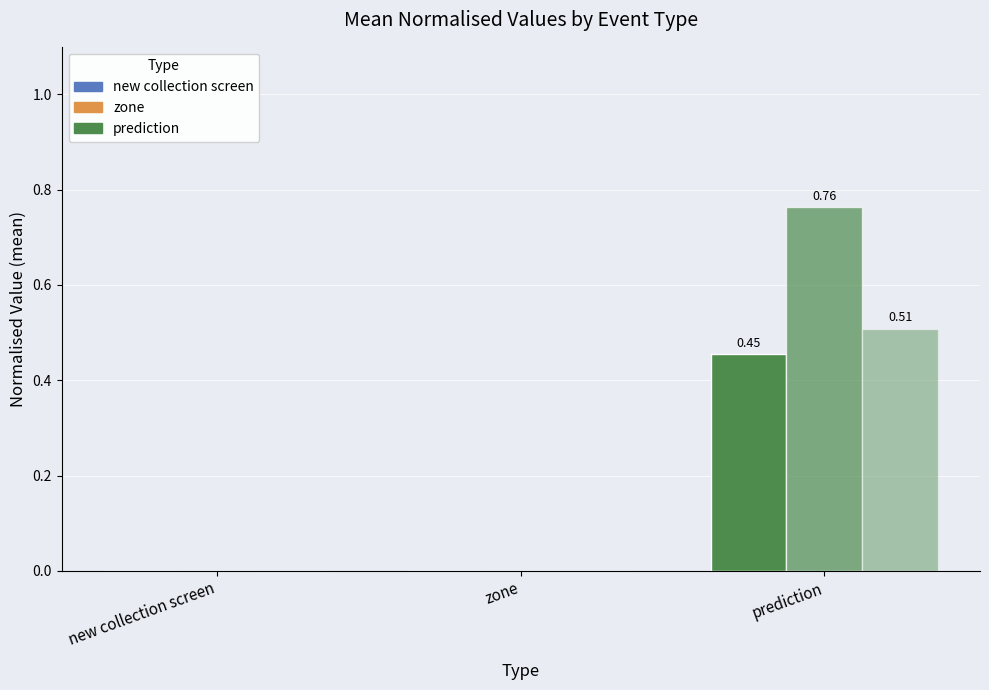

Are the bars horizontal?

No